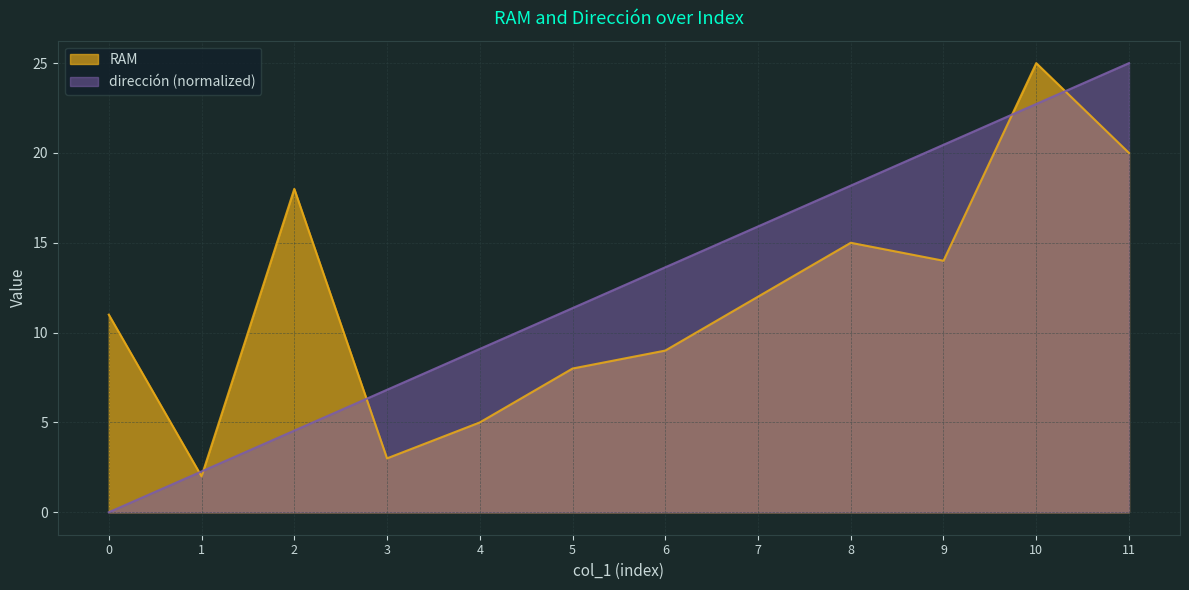

What is the approximate value of RAM at 4?

5.0